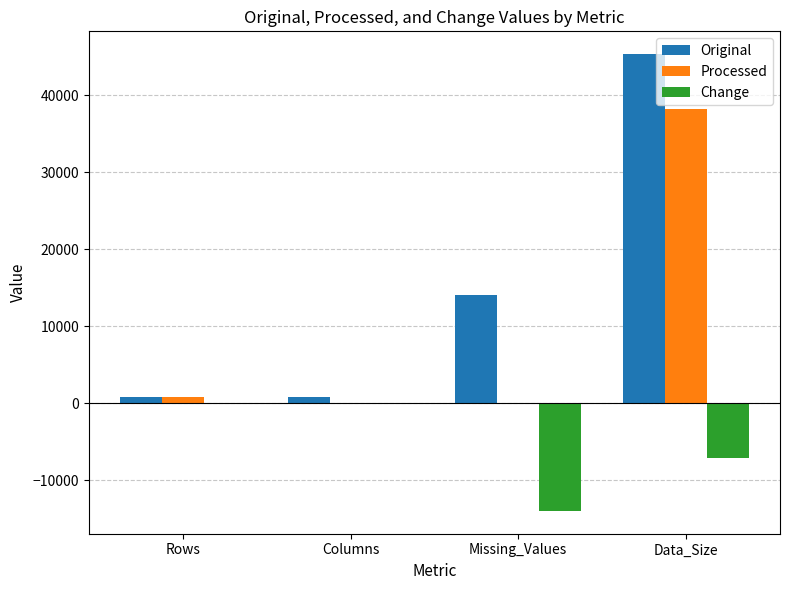

Which series has the largest total across all categories?

Original